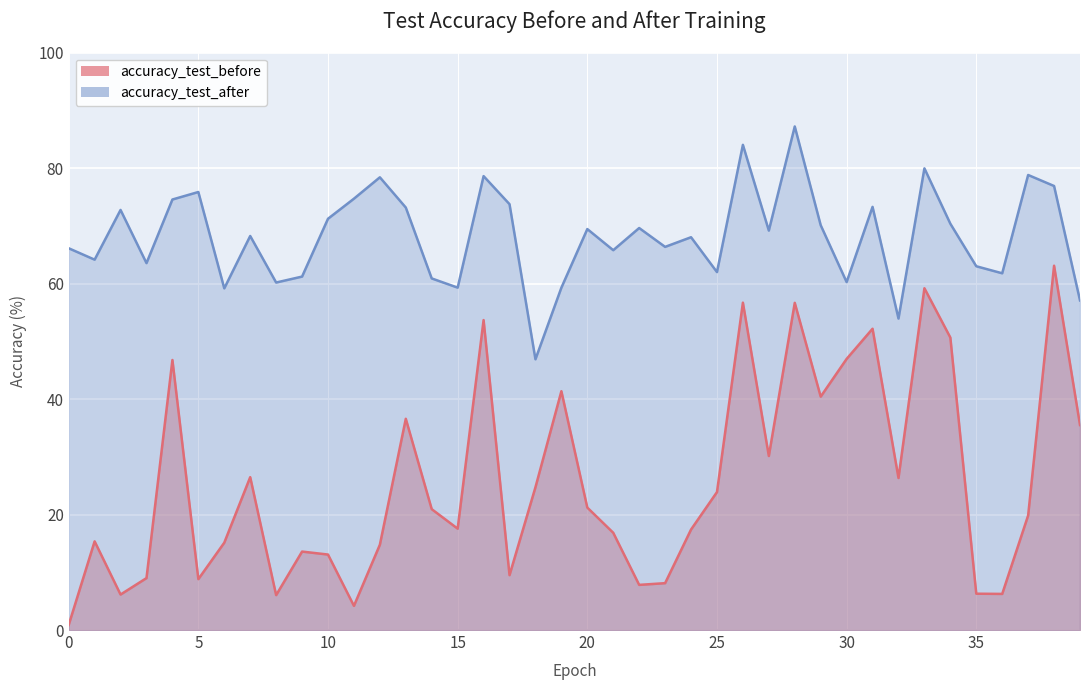

Between 30 and 4, which is larger?

30